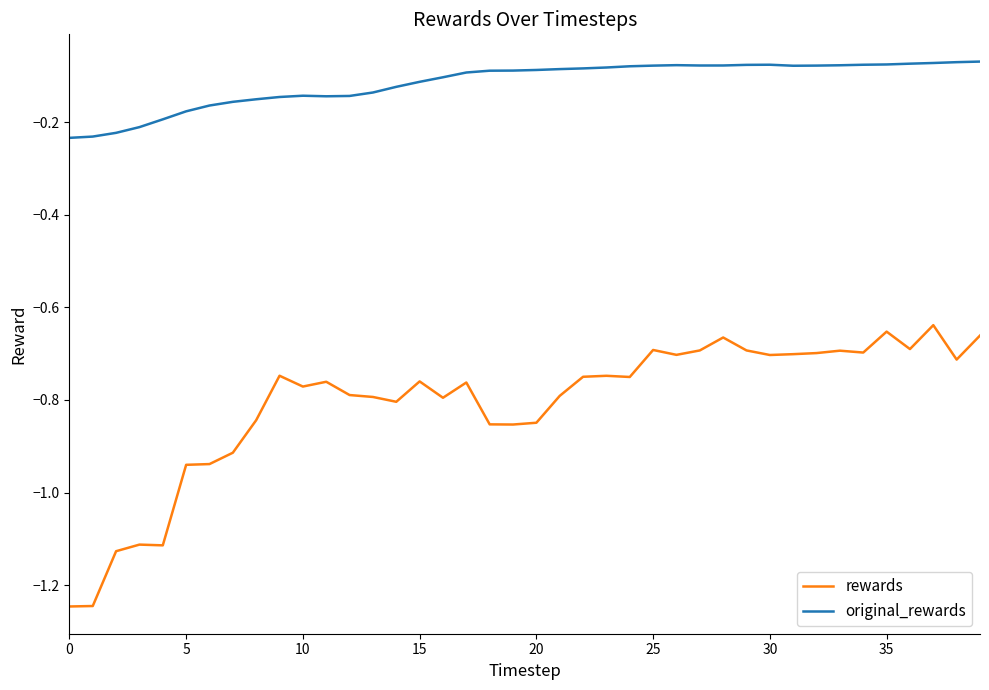

Which series has the largest total across all categories?

original_rewards